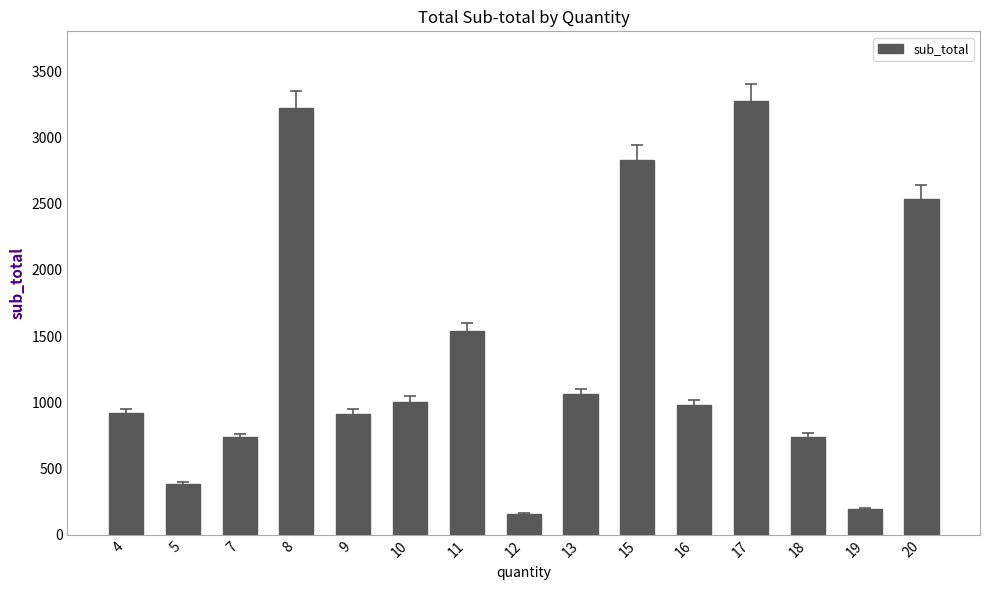

Which category has the lowest value across all series?

12